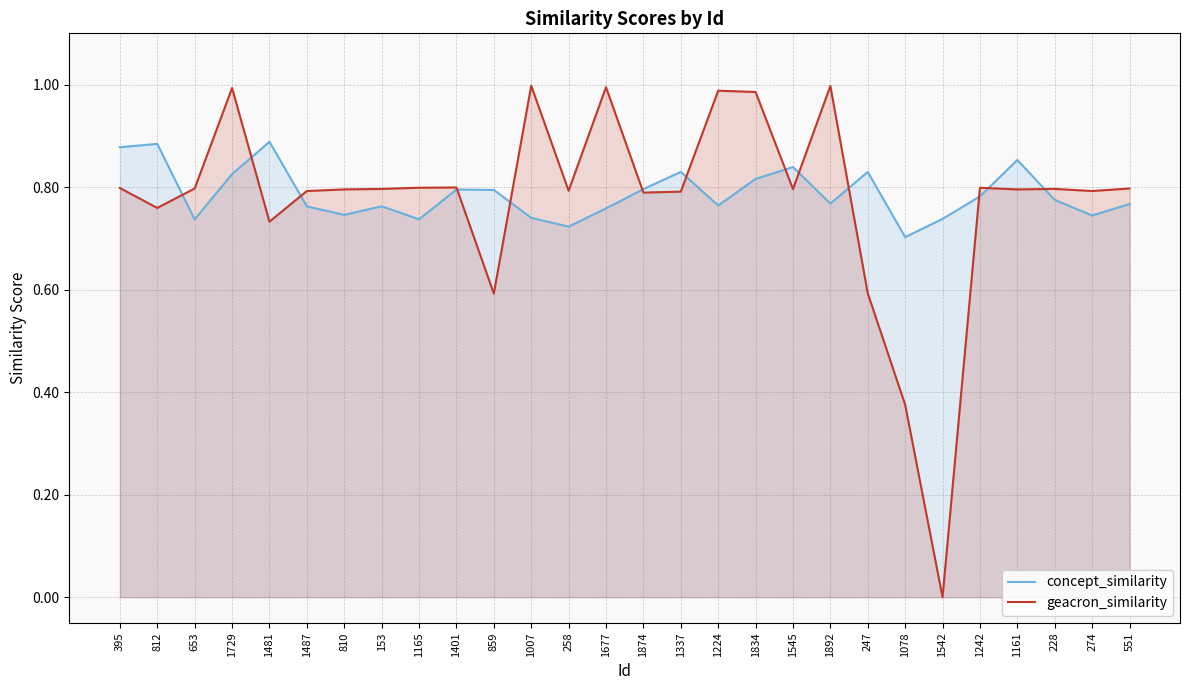

The value of geacron_similarity at 1834 is 0.2. True or false?

False